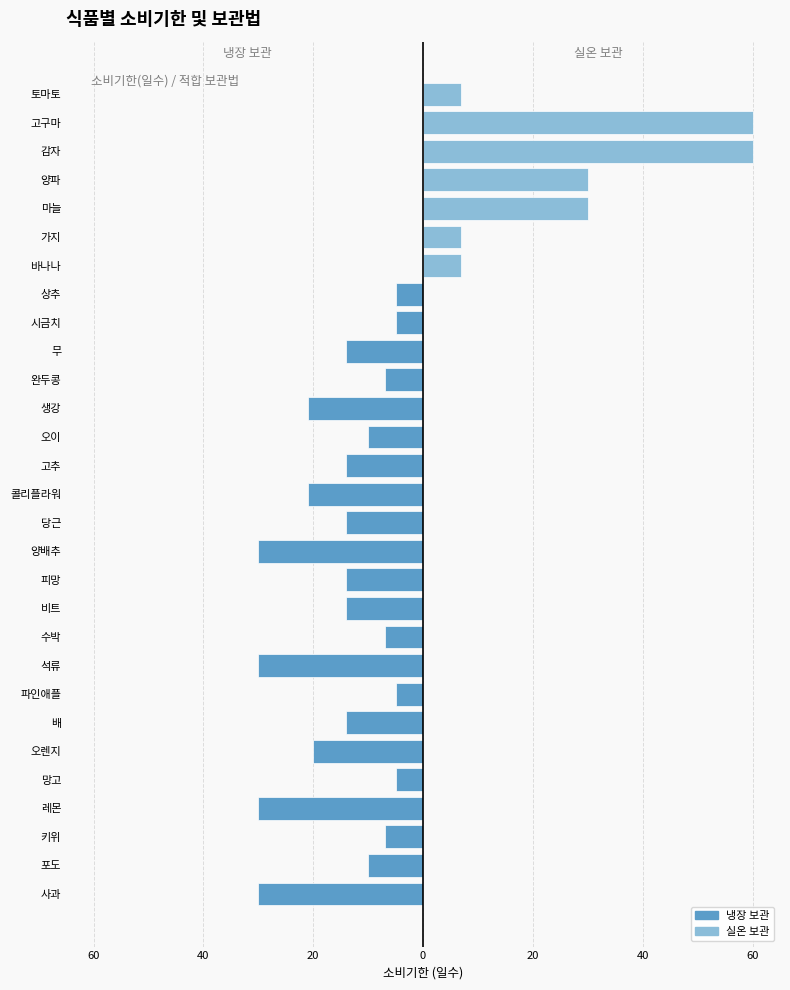

What are all the series names shown in the legend?

냉장 보관, 실온 보관